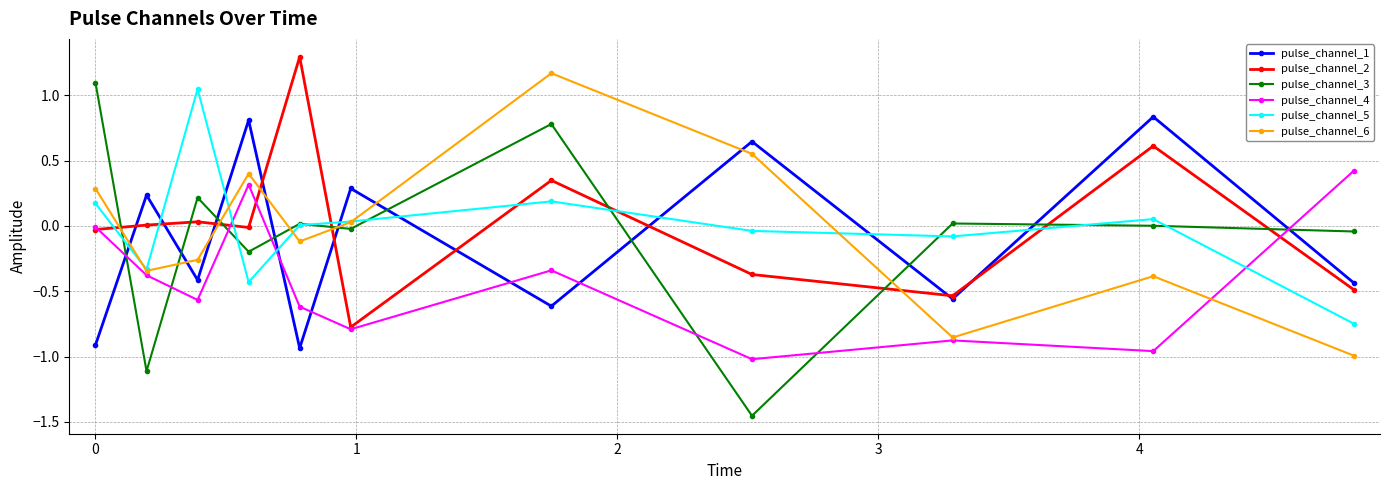

In pulse_channel_3, how many points are higher than both neighbors (excluding endpoints)?

4